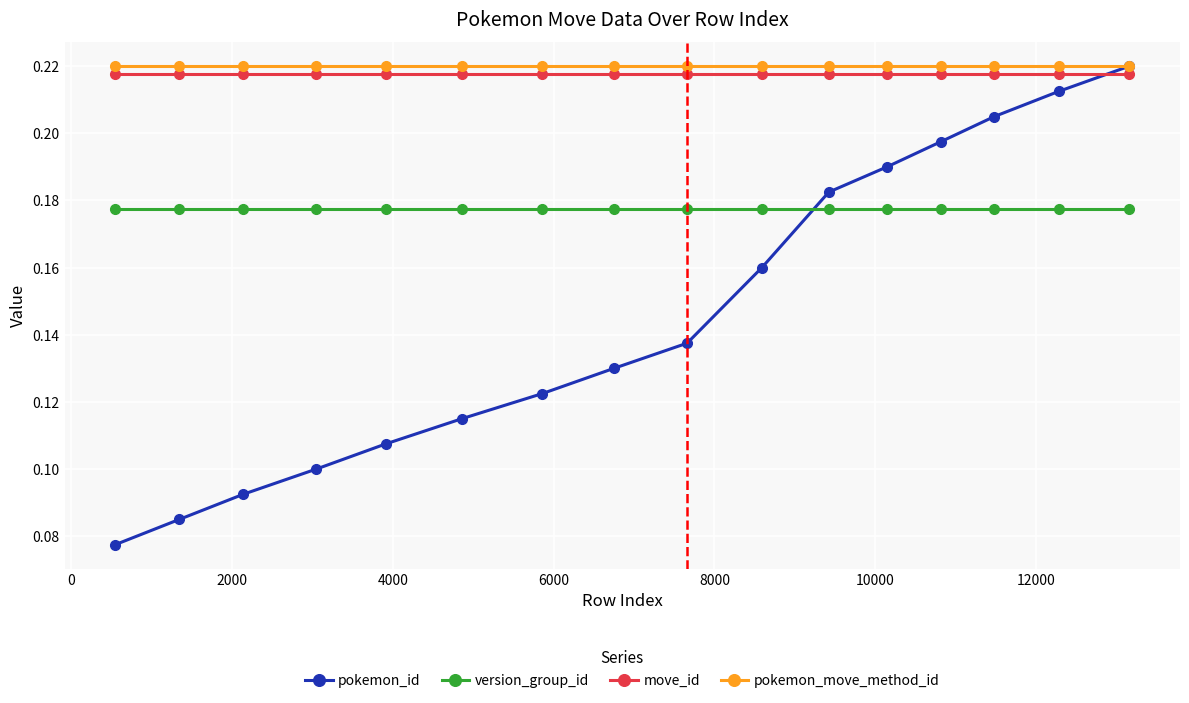

True or false: version_group_id and move_id cross at least once.

False